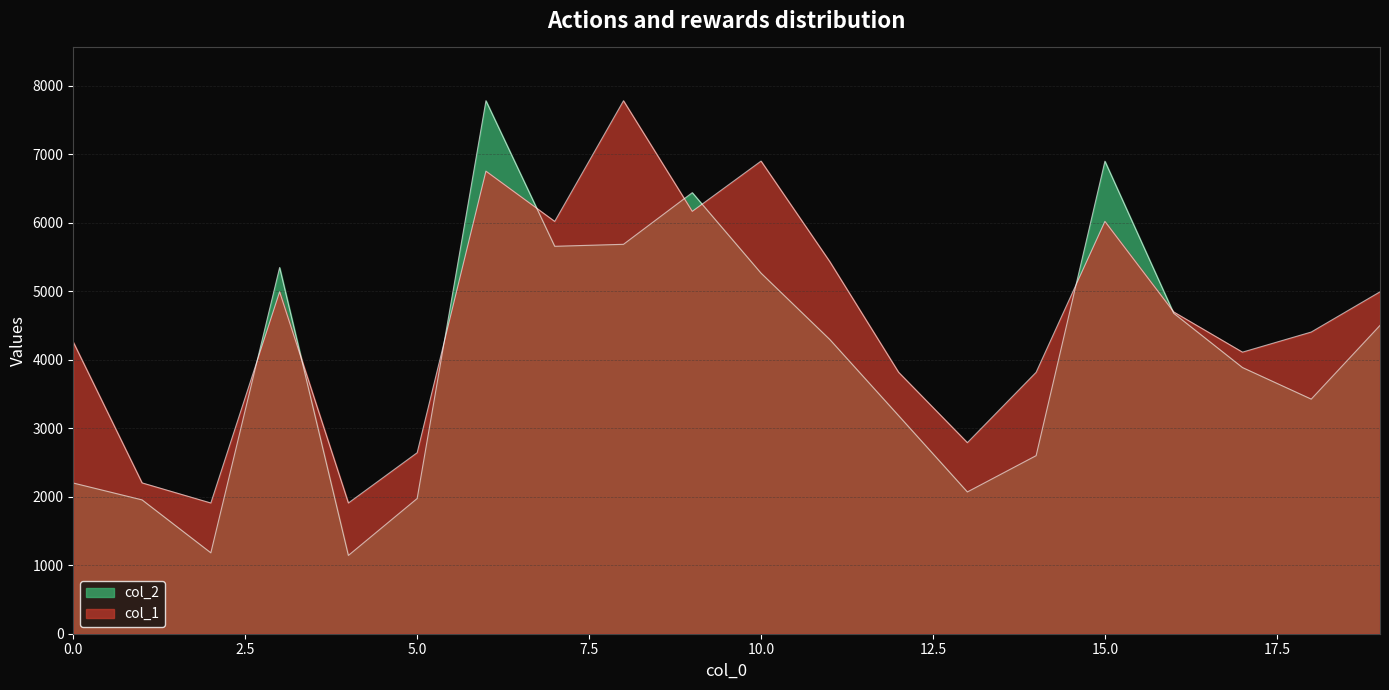

How many lines are shown in the chart?

2